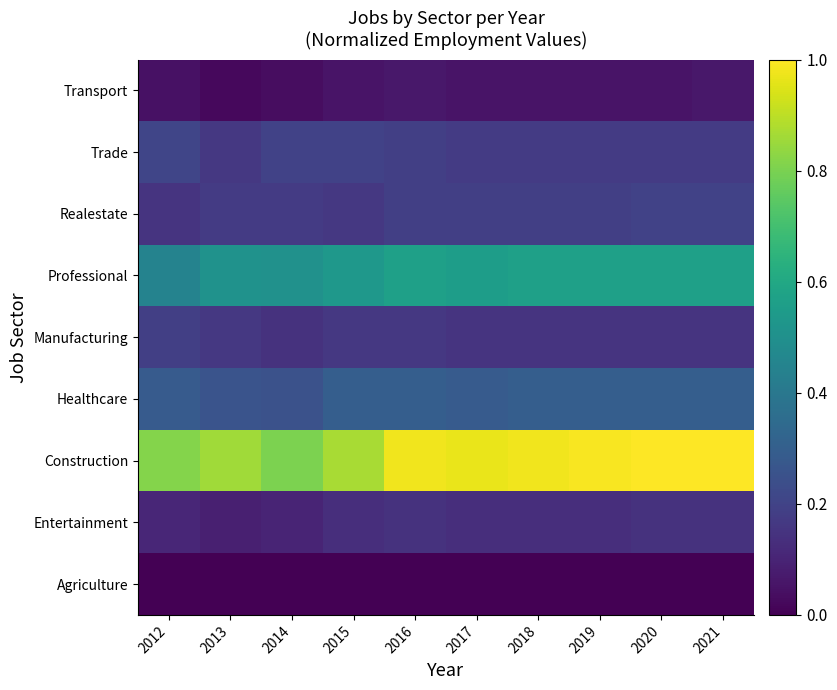

Reading right to left, transcribe all the data shown in this chart.

Agriculture: 2021=0.0	2020=0.0	2019=0.0	2018=0.0	2017=0.0	2016=0.0	2015=0.0	2014=0.0	2013=0.0	2012=0.0
Entertainment: 2021=0.1	2020=0.1	2019=0.1	2018=0.1	2017=0.1	2016=0.1	2015=0.1	2014=0.1	2013=0.1	2012=0.1
Construction: 2021=1.0	2020=1.0	2019=1.0	2018=1.0	2017=1.0	2016=1.0	2015=0.9	2014=0.8	2013=0.9	2012=0.8
Healthcare: 2021=0.3	2020=0.3	2019=0.3	2018=0.3	2017=0.3	2016=0.3	2015=0.3	2014=0.2	2013=0.3	2012=0.3
Manufacturing: 2021=0.2	2020=0.2	2019=0.2	2018=0.2	2017=0.2	2016=0.2	2015=0.2	2014=0.1	2013=0.2	2012=0.2
Professional: 2021=0.6	2020=0.6	2019=0.6	2018=0.6	2017=0.6	2016=0.6	2015=0.5	2014=0.5	2013=0.5	2012=0.4
Realestate: 2021=0.2	2020=0.2	2019=0.2	2018=0.2	2017=0.2	2016=0.2	2015=0.2	2014=0.2	2013=0.2	2012=0.2
Trade: 2021=0.2	2020=0.2	2019=0.2	2018=0.2	2017=0.2	2016=0.2	2015=0.2	2014=0.2	2013=0.2	2012=0.2
Transport: 2021=0.1	2020=0.1	2019=0.1	2018=0.1	2017=0.1	2016=0.1	2015=0.1	2014=0.0	2013=0.0	2012=0.0